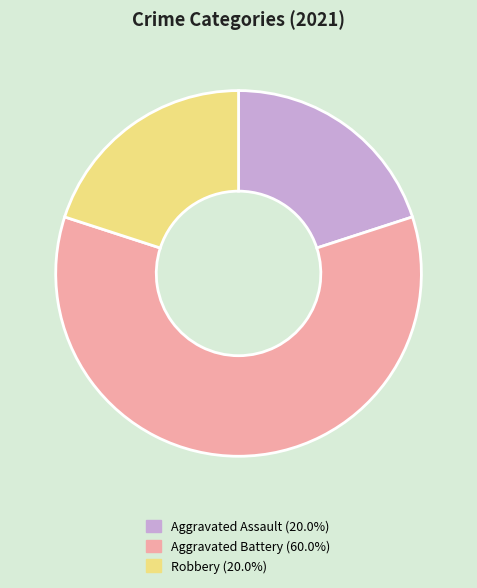

Approximately how many times larger is the value at Robbery compared to Aggravated Battery?

0.3